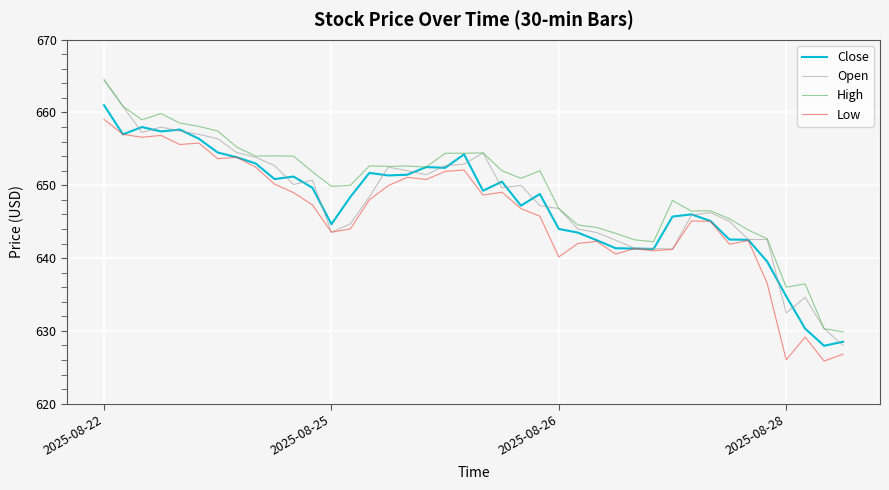

What is the minimum value for Open?

628.0